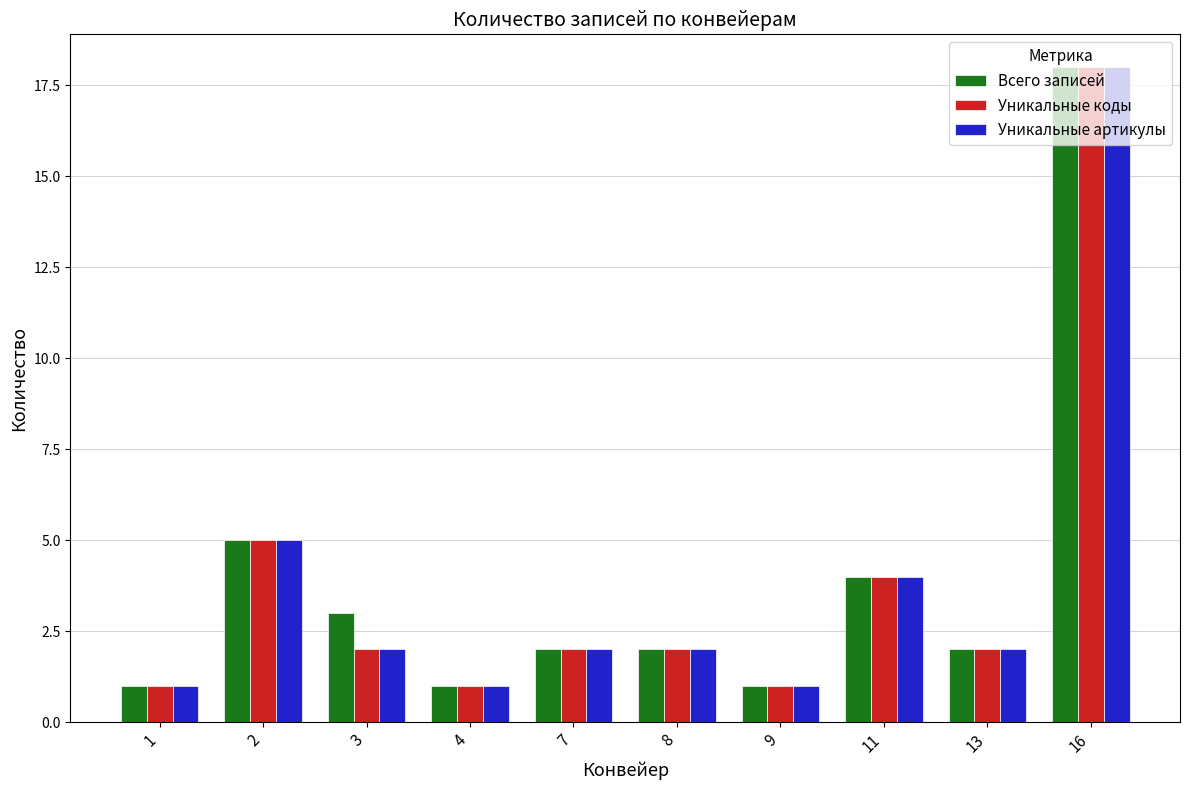

Between 1 and 3, which series saw the biggest shift?

Всего записей